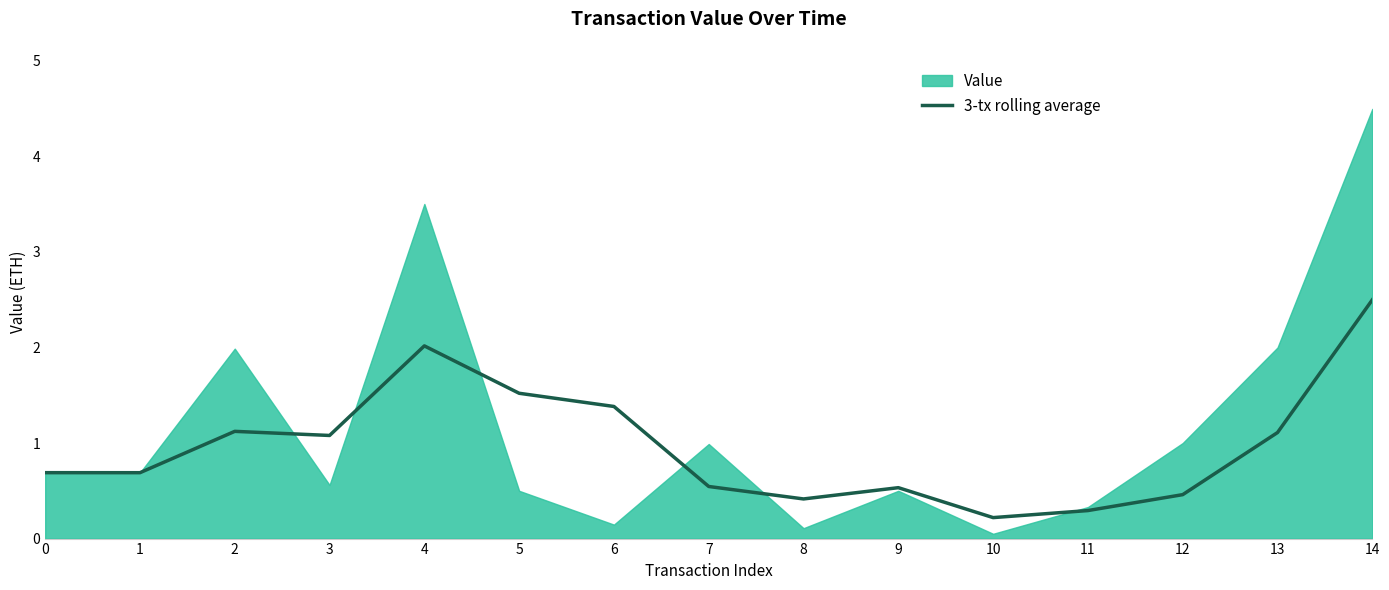

At which category does the chart reach its minimum across all series?

10